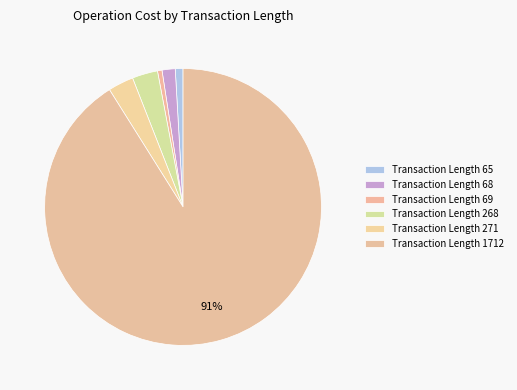

How many slices are in this pie chart?

6